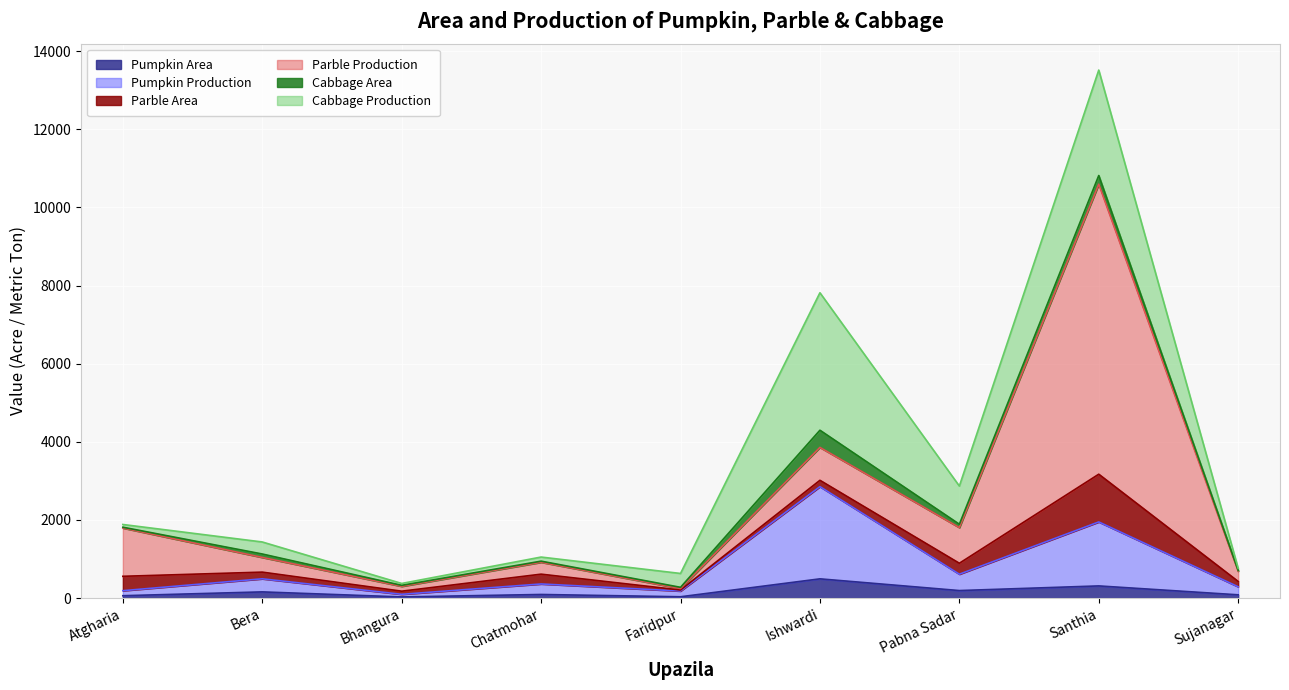

Reading left to right, extract all data points from this chart.

Pumpkin Area: Atgharia=60	Bera=158	Bhangura=29	Chatmohar=92	Faridpur=33	Ishwardi=492	Pabna Sadar=192	Santhia=311	Sujanagar=83
Pumpkin Production: Atgharia=129	Bera=335	Bhangura=67	Chatmohar=269	Faridpur=147	Ishwardi=2361	Pabna Sadar=419	Santhia=1638	Sujanagar=206
Parble Area: Atgharia=368	Bera=171	Bhangura=80	Chatmohar=251	Faridpur=26	Ishwardi=162	Pabna Sadar=280	Santhia=1222	Sujanagar=136
Parble Production: Atgharia=1236	Bera=376	Bhangura=124	Chatmohar=304	Faridpur=38	Ishwardi=842	Pabna Sadar=913	Santhia=7425	Sujanagar=263
Cabbage Area: Atgharia=21	Bera=88	Bhangura=26	Chatmohar=29	Faridpur=31	Ishwardi=440	Pabna Sadar=86	Santhia=222	Sujanagar=18
Cabbage Production: Atgharia=70	Bera=308	Bhangura=48	Chatmohar=105	Faridpur=355	Ishwardi=3520	Pabna Sadar=978	Santhia=2700	Sujanagar=55